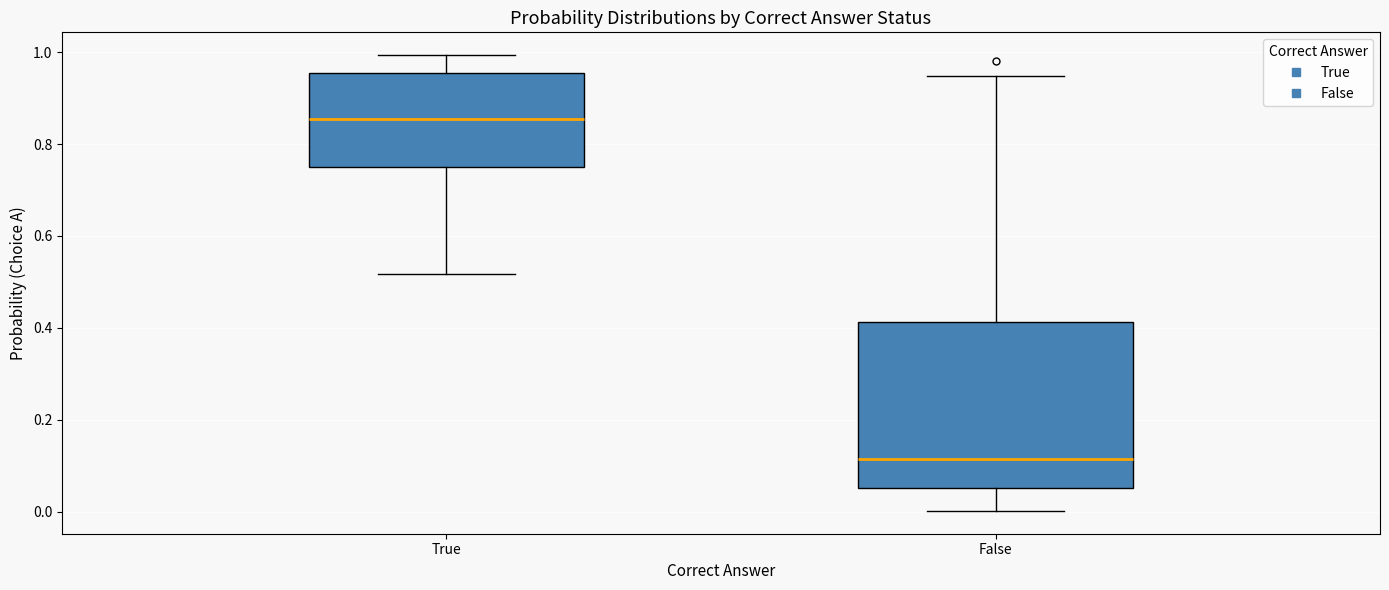

Reading left to right, transcribe this box plot: for each box, give where its median line is, the range the box spans, and where its two whiskers end, as read against the y-axis. The values are not printed on the chart, so give them approximately, as read against the axis.

True: median 0.86, box 0.76 to 0.96, whiskers 0.52 to 1.00
False: median 0.12, box 0.06 to 0.42, whiskers 0.00 to 0.94